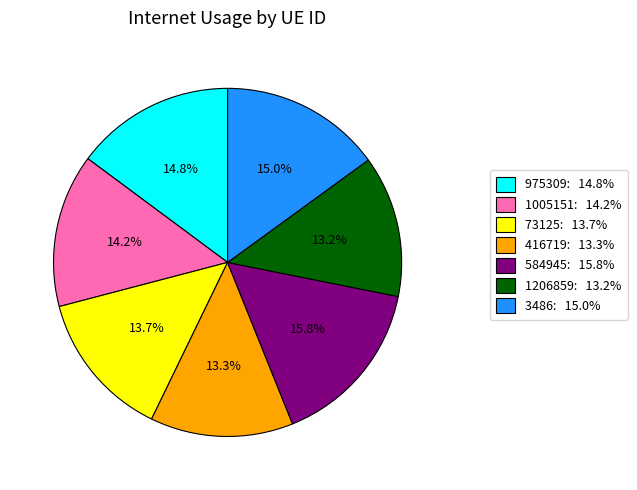

To the nearest percent, what is the difference between the largest and smallest slice percentages?

3%